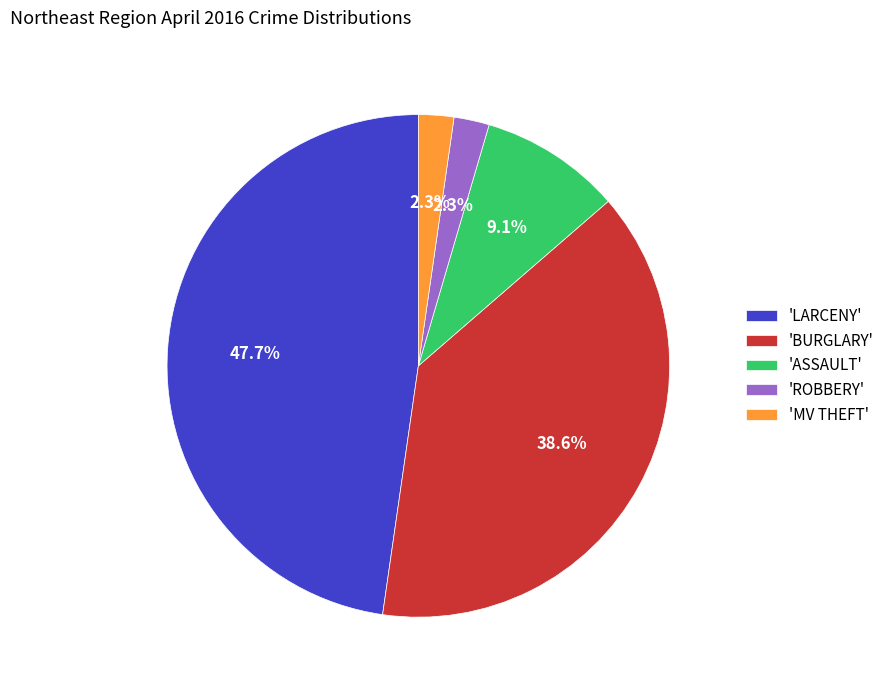

What is the largest slice in the pie chart?

'LARCENY'